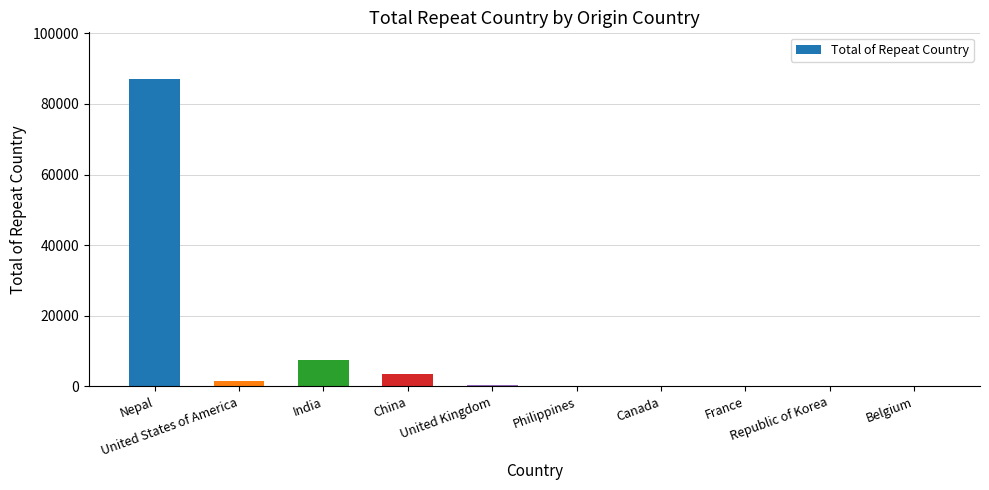

What is the sum of all values?

100912